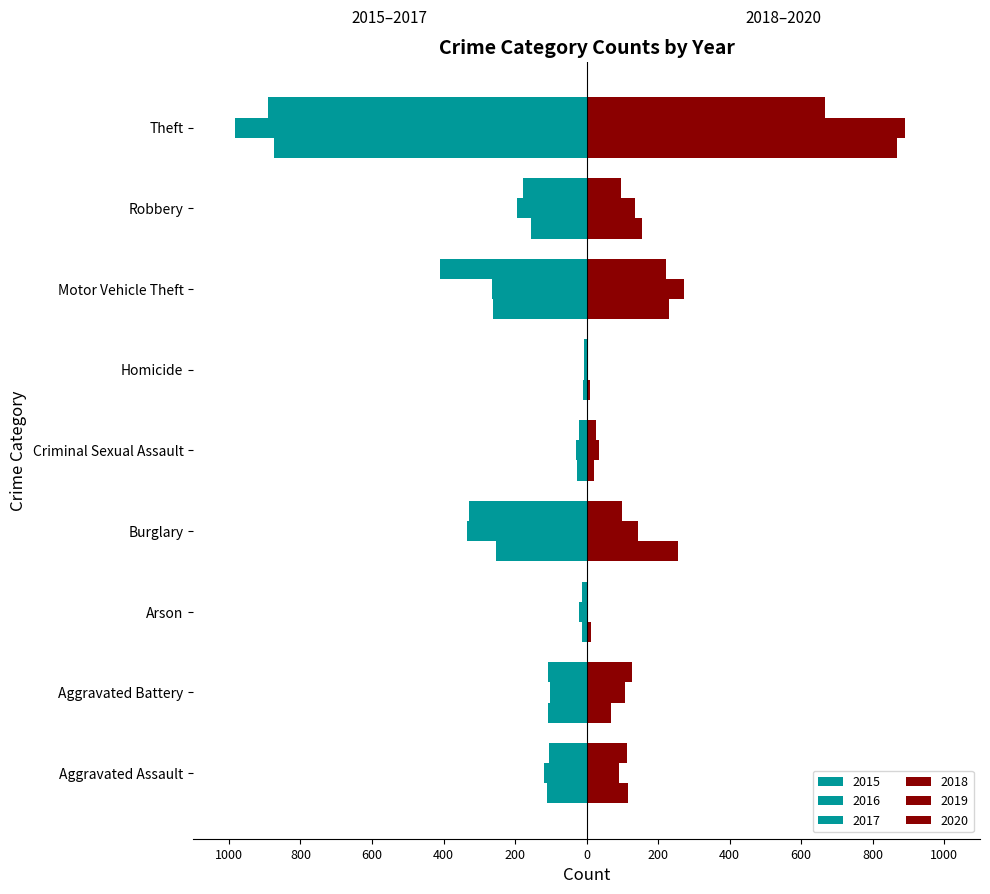

Which series has the widest spread of values?

2016